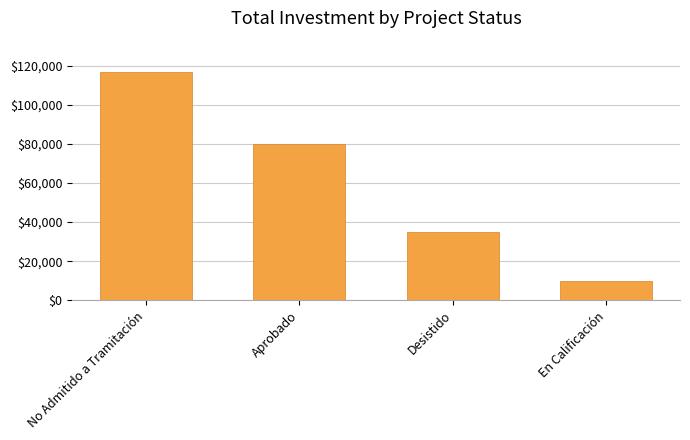

What is the smallest value displayed?

10000